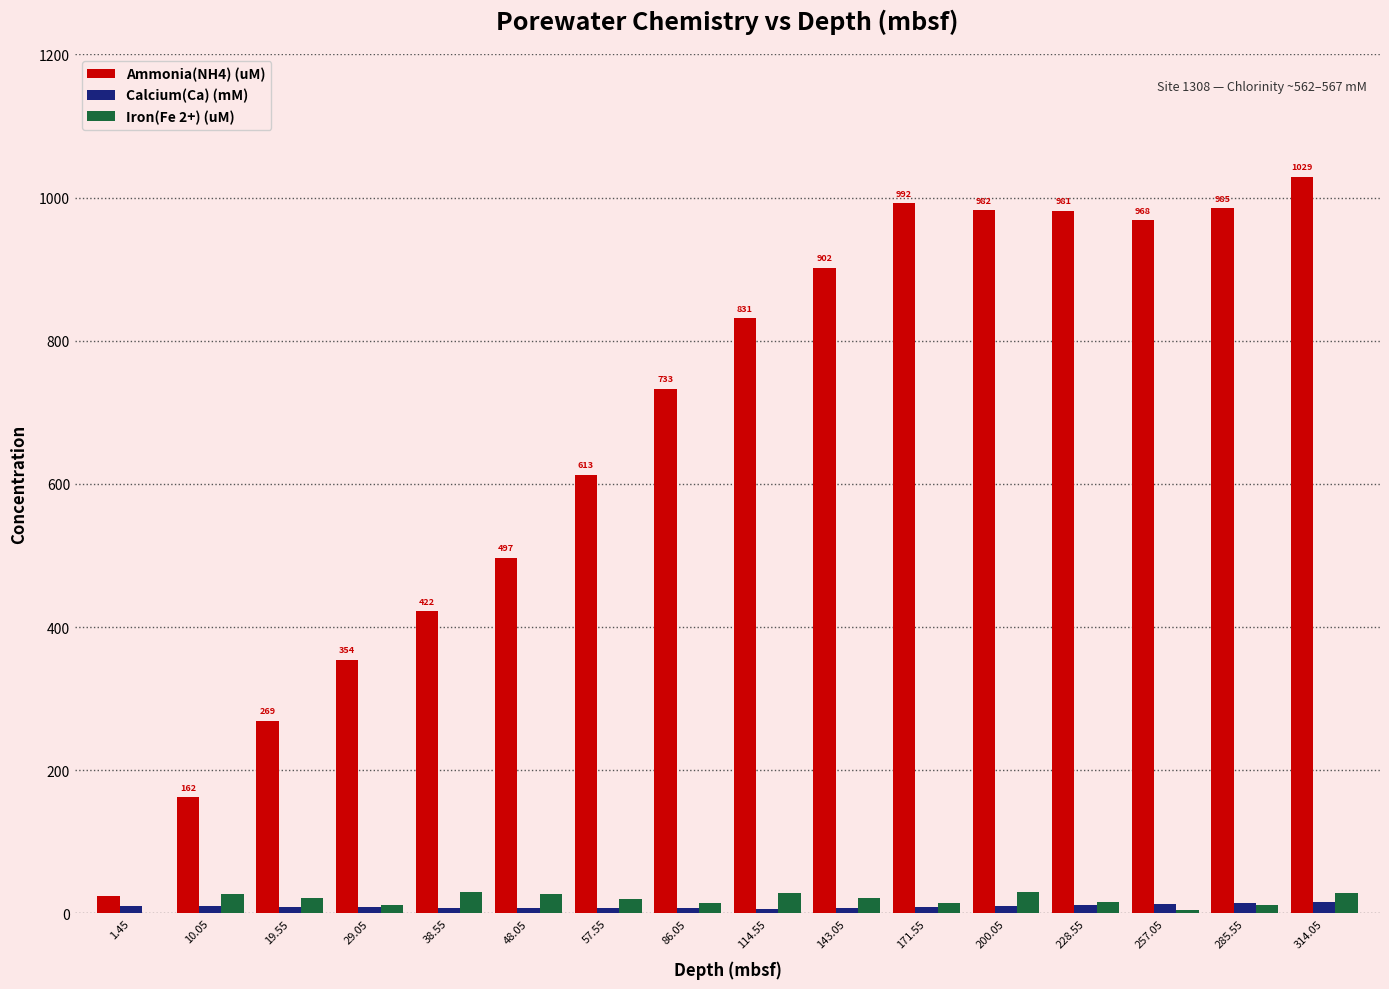

What is the greatest value displayed?

1029.0